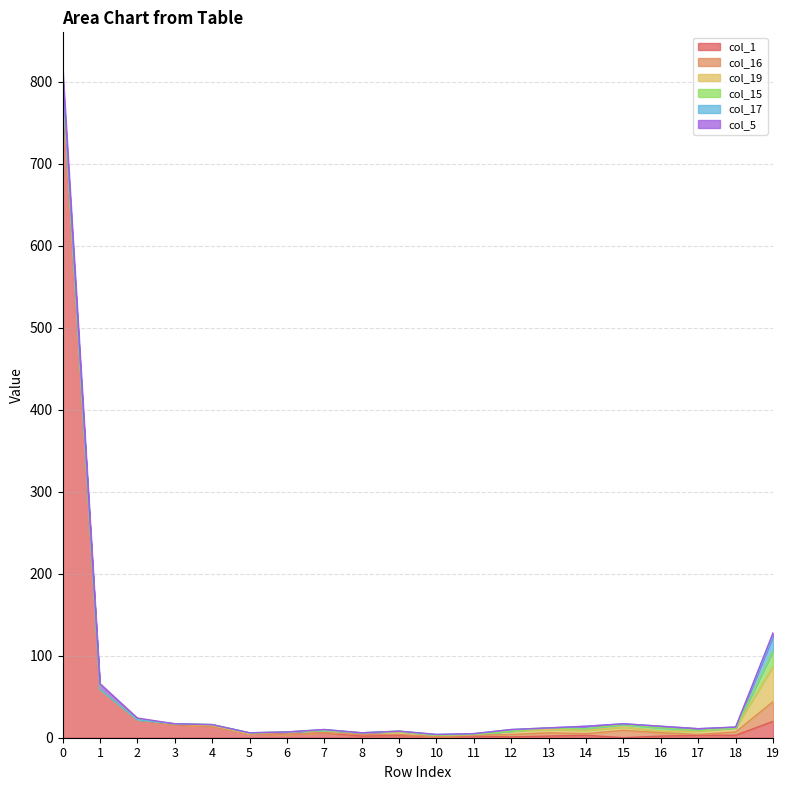

Reading right to left, extract all data points from this chart.

col_1: 20	3	3	2	0	3	2	1	2	1	3	2	6	4	5	14	16	22	59	795
col_16: 24	4	1	4	9	2	4	3	1	0	1	2	0	0	0	0	0	0	0	2
col_19: 43	5	4	2	4	4	4	4	1	2	3	2	3	3	0	1	1	0	0	3
col_15: 19	0	1	4	3	2	2	0	0	0	1	0	0	0	1	1	0	0	0	0
col_17: 18	1	2	2	1	3	0	2	1	1	0	0	1	0	0	0	0	0	0	6
col_5: 4	0	0	0	0	0	0	0	0	0	0	0	0	0	0	0	0	2	7	13